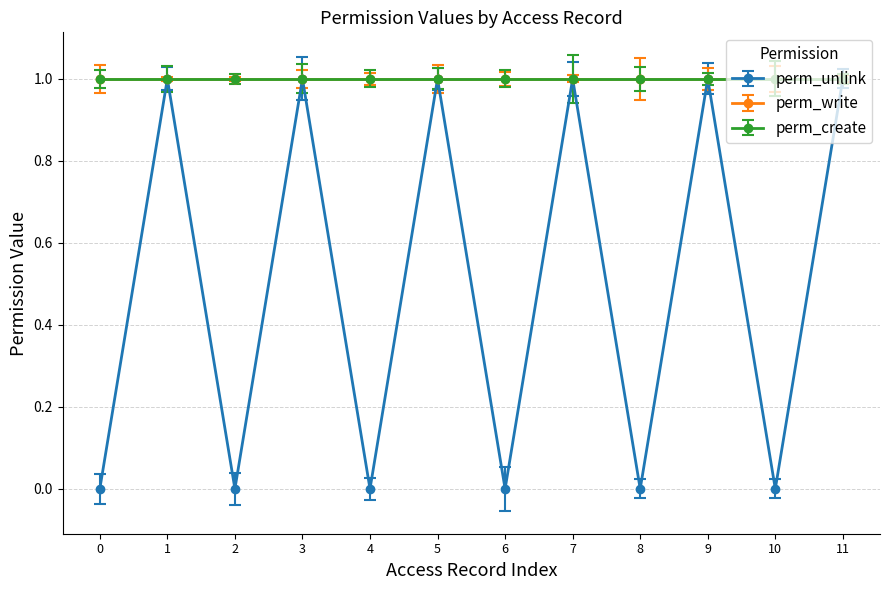

Where is the first local minimum for perm_unlink?

2